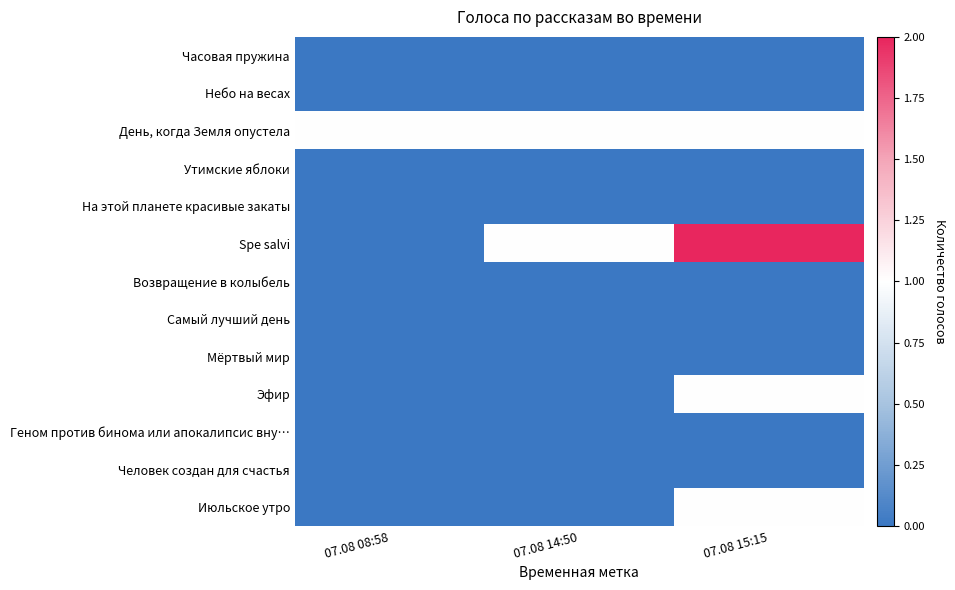

Reading left to right, list all the values displayed in this chart.

Часовая пружина: 07.08 08:58=0	07.08 14:50=0	07.08 15:15=0
Небо на весах: 07.08 08:58=0	07.08 14:50=0	07.08 15:15=0
День, когда Земля опустела: 07.08 08:58=1	07.08 14:50=1	07.08 15:15=1
Утимские яблоки: 07.08 08:58=0	07.08 14:50=0	07.08 15:15=0
На этой планете красивые закаты: 07.08 08:58=0	07.08 14:50=0	07.08 15:15=0
Spe salvi: 07.08 08:58=0	07.08 14:50=1	07.08 15:15=2
Возвращение в колыбель: 07.08 08:58=0	07.08 14:50=0	07.08 15:15=0
Самый лучший день: 07.08 08:58=0	07.08 14:50=0	07.08 15:15=0
Мёртвый мир: 07.08 08:58=0	07.08 14:50=0	07.08 15:15=0
Эфир: 07.08 08:58=0	07.08 14:50=0	07.08 15:15=1
Геном против бинома или апокалипсис вну…: 07.08 08:58=0	07.08 14:50=0	07.08 15:15=0
Человек создан для счастья: 07.08 08:58=0	07.08 14:50=0	07.08 15:15=0
Июльское утро: 07.08 08:58=0	07.08 14:50=0	07.08 15:15=1